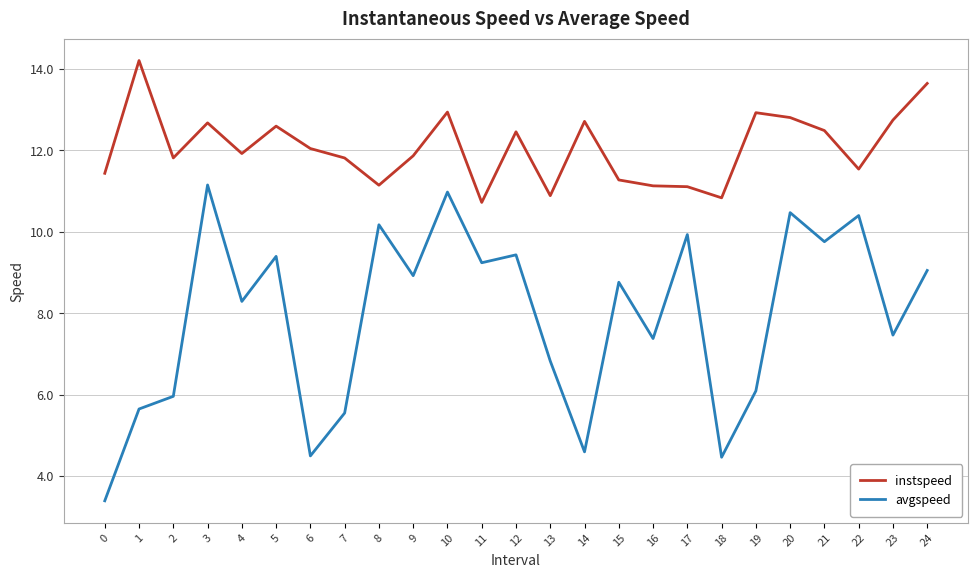

What is the total value across all series at 16?

18.5